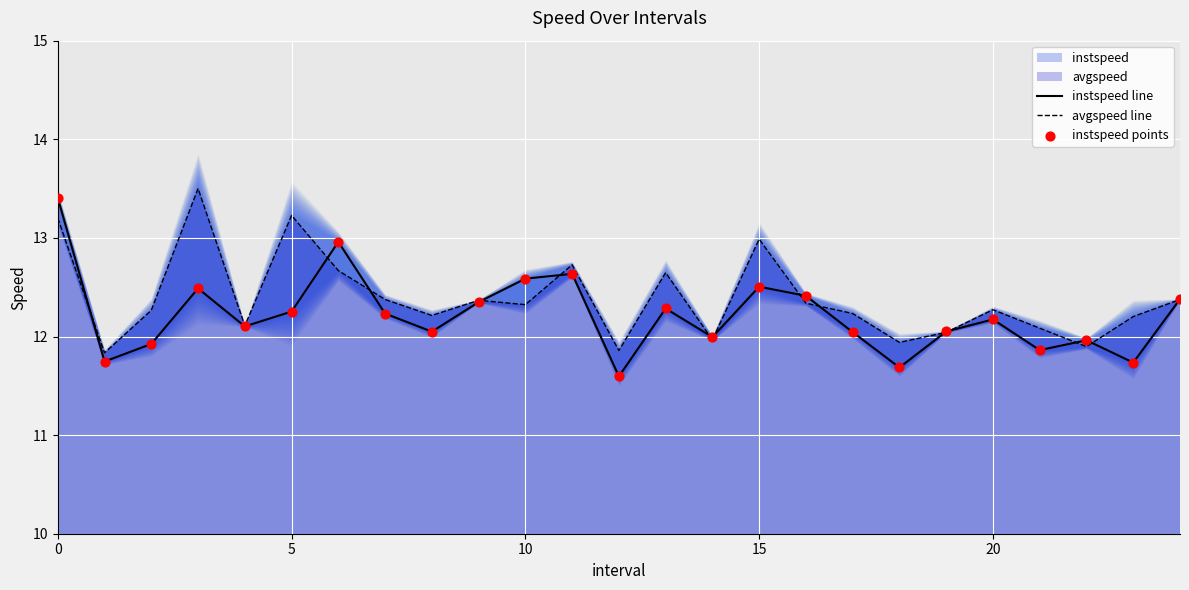

What are all the series names shown in the legend?

instspeed line, avgspeed line, instspeed points